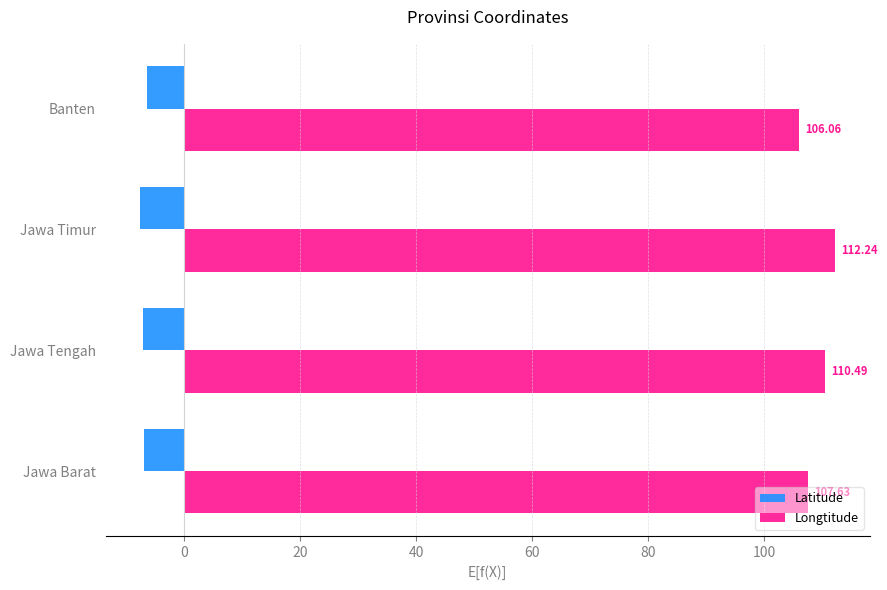

At which category is the sum across all series the highest?

Jawa Timur